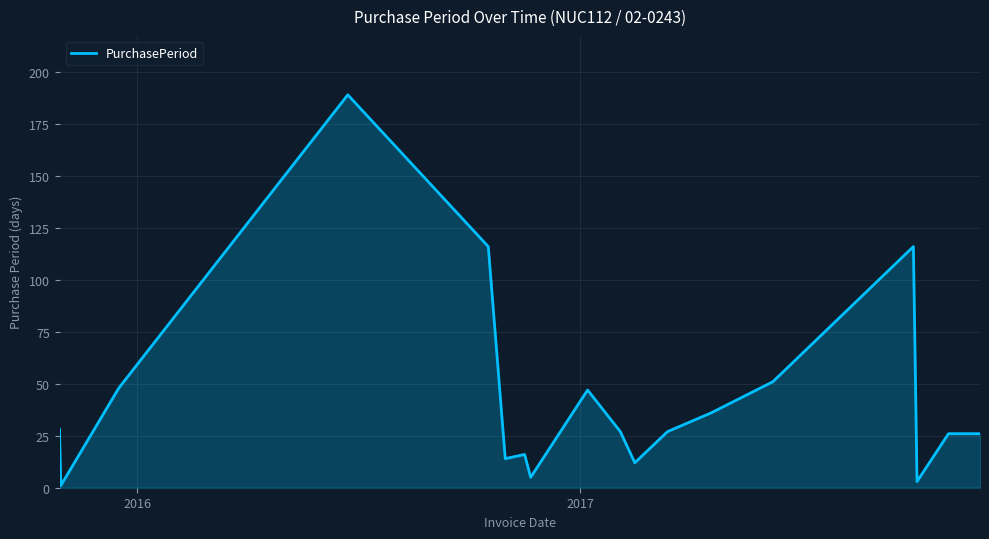

How many categories are shown in the chart?

18